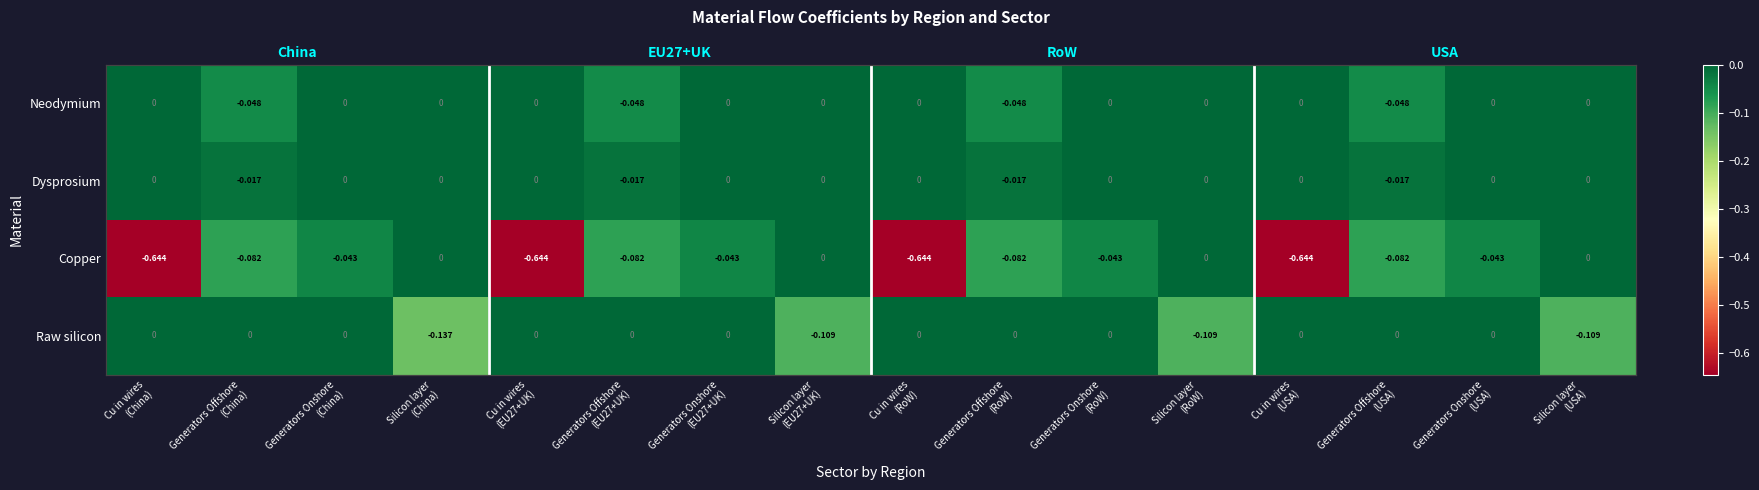

How many values in Copper are below zero?

12